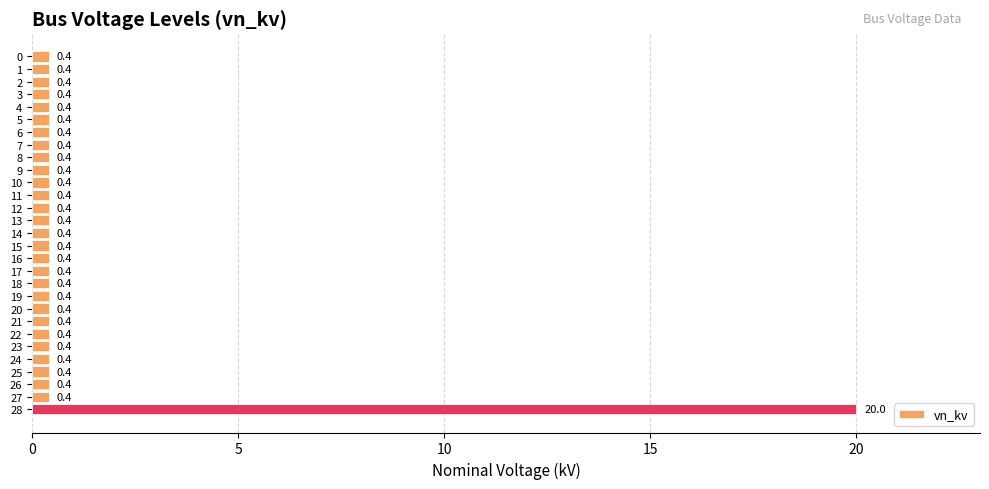

What is the value of the 3rd bar from the top?

0.4